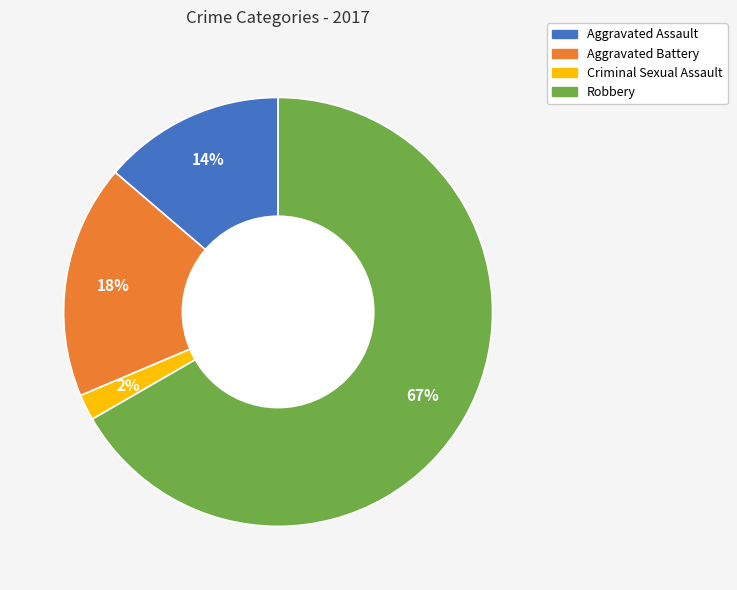

To the nearest percent, what percentage of the pie is Criminal Sexual Assault?

2%